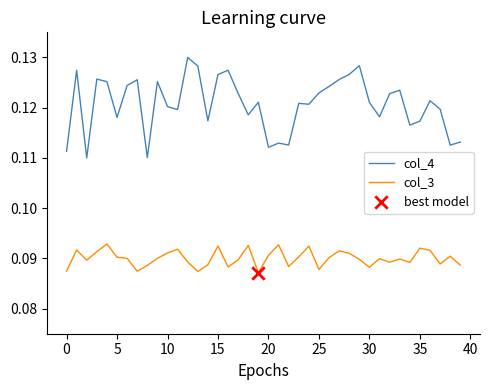

Which series has the largest range (max minus min)?

col_4